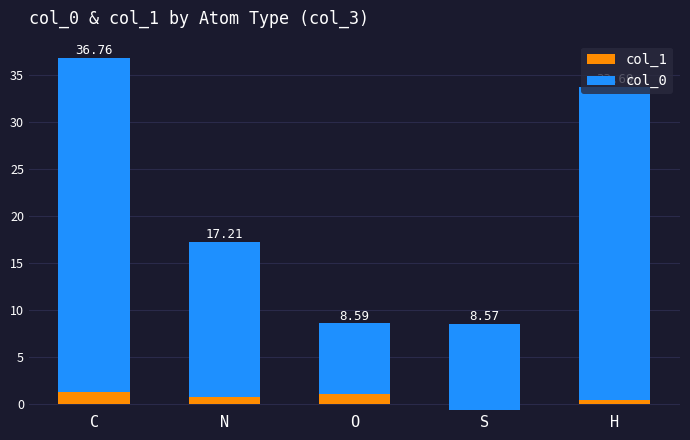

What is the total value across all series at S?

8.6